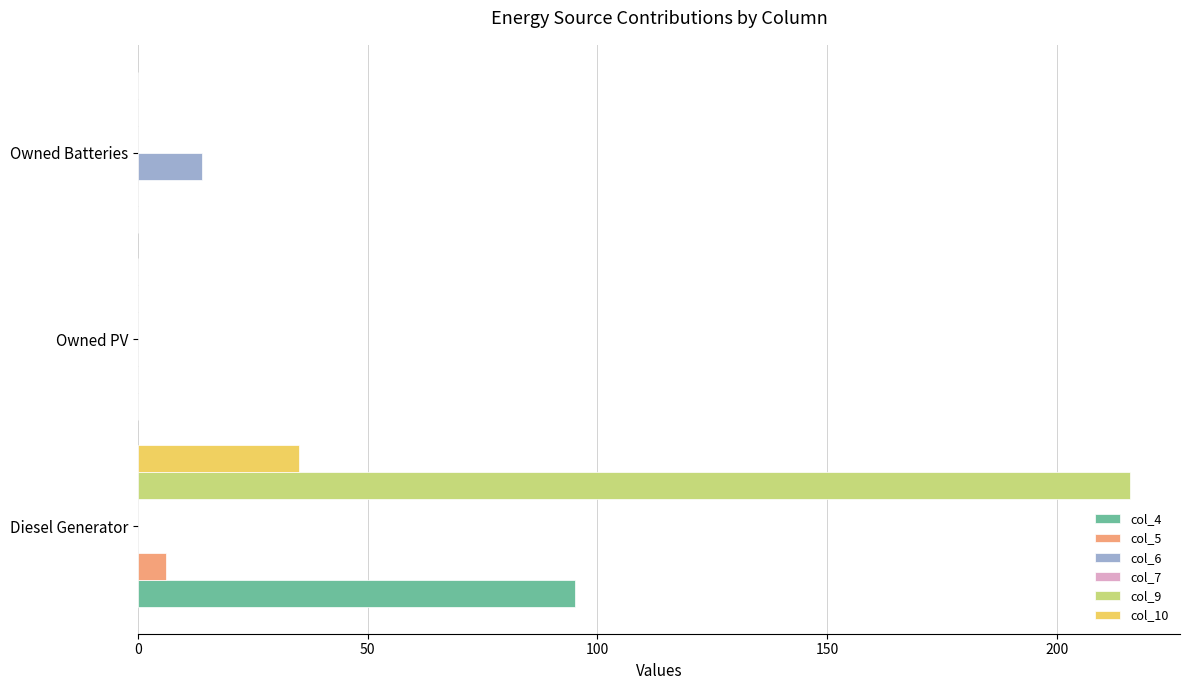

The col_4 series shows 154.2 at Diesel Generator. True or false?

False